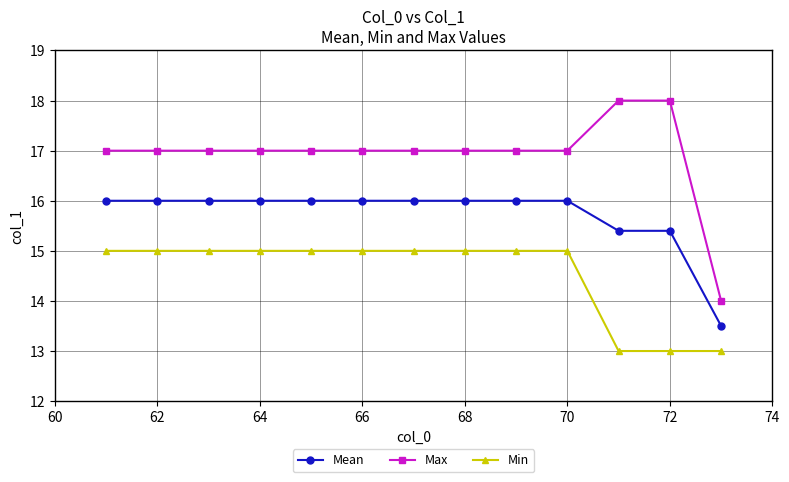

What is the value of the Mean point at the 2nd from the left?

16.0